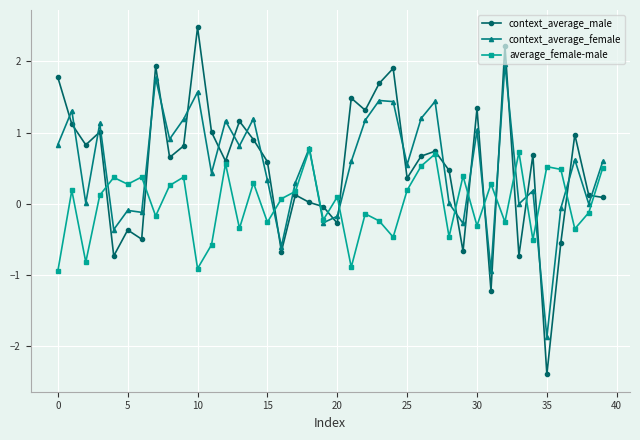

What is the difference between the maximum and minimum values in the average_female-male series?

1.7